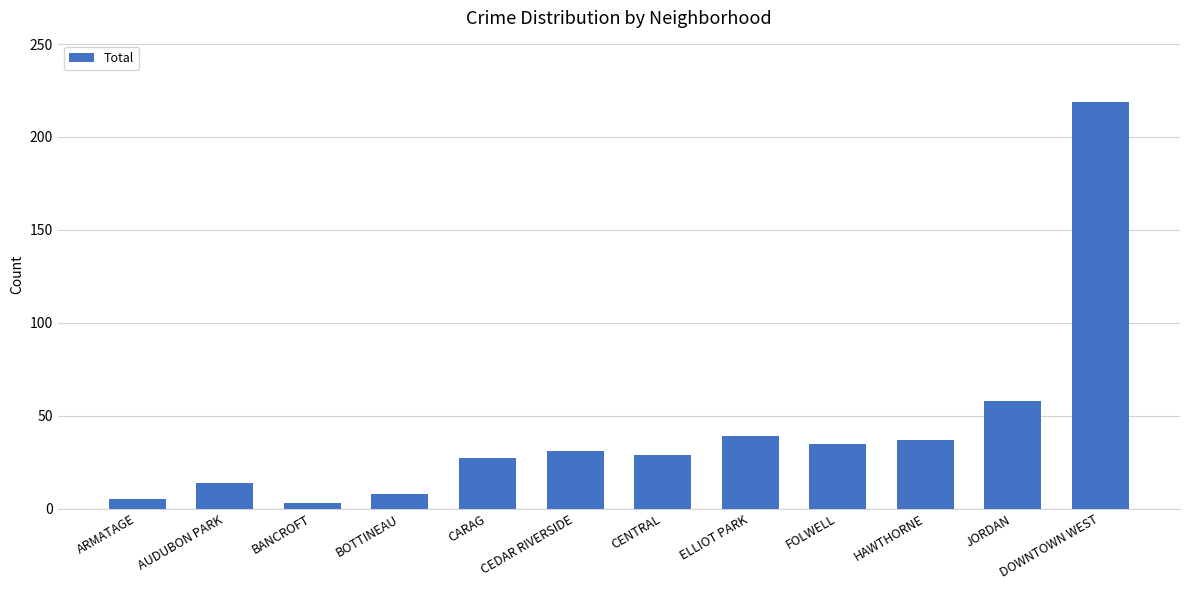

Reading right to left, list all the values displayed in this chart.

219	58	37	35	39	29	31	27	8	3	14	5